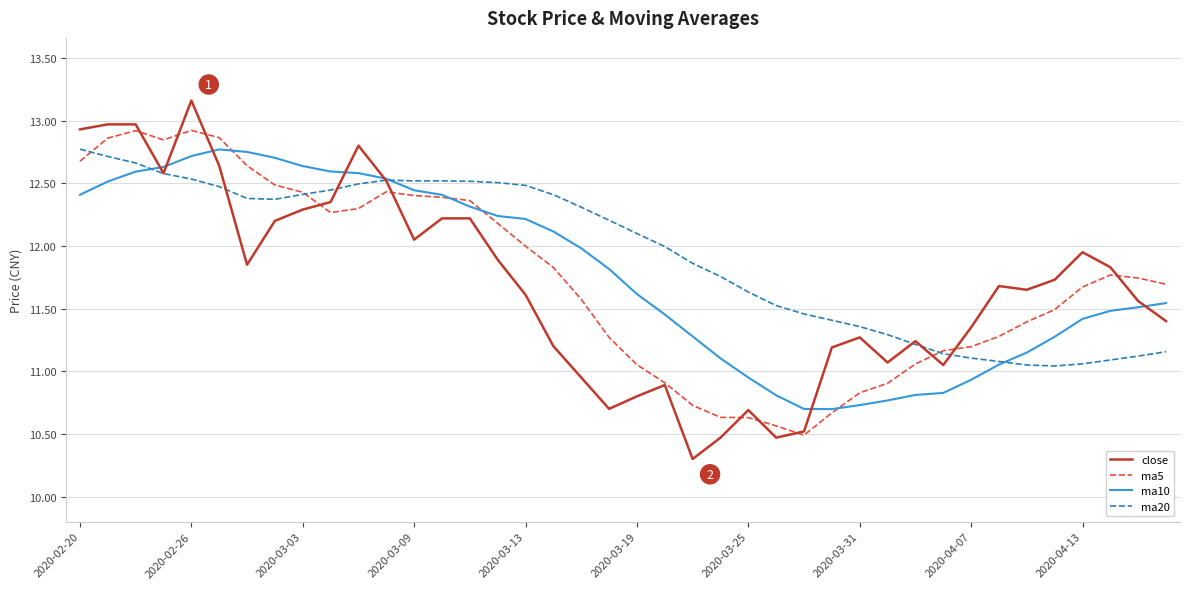

Does the chart display data point markers on the line(s)?

No